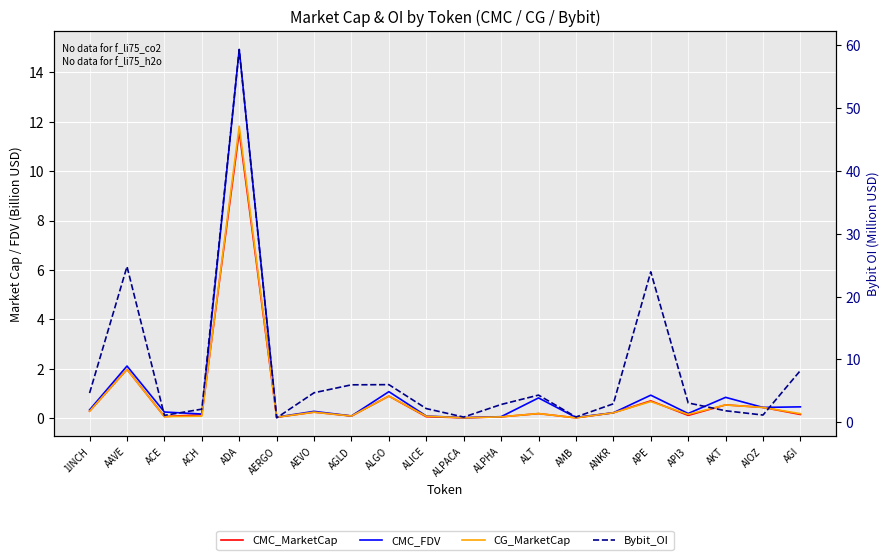

What is the label of the 20th point from the left?

AGI